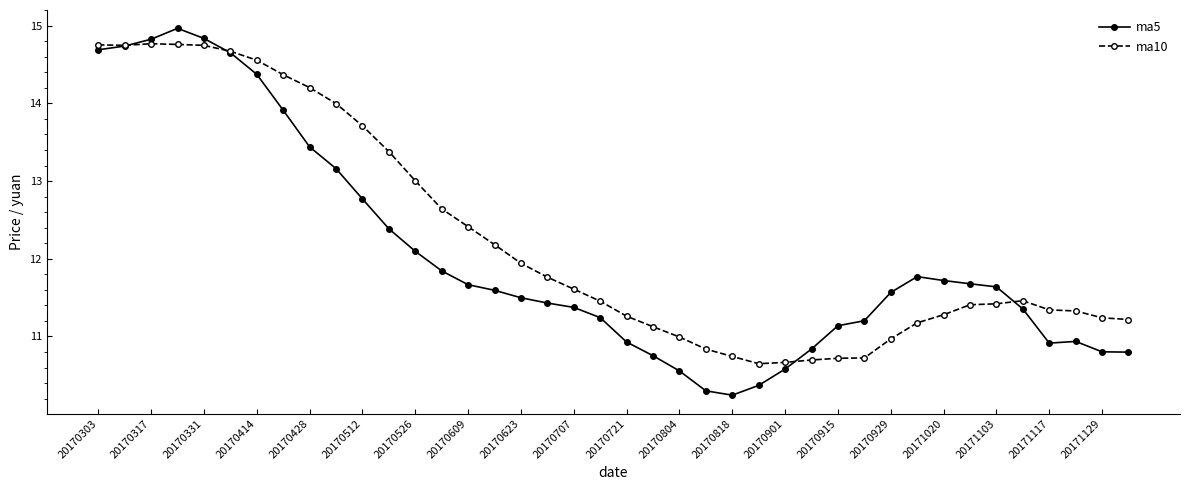

Which series has the largest range (max minus min)?

ma5